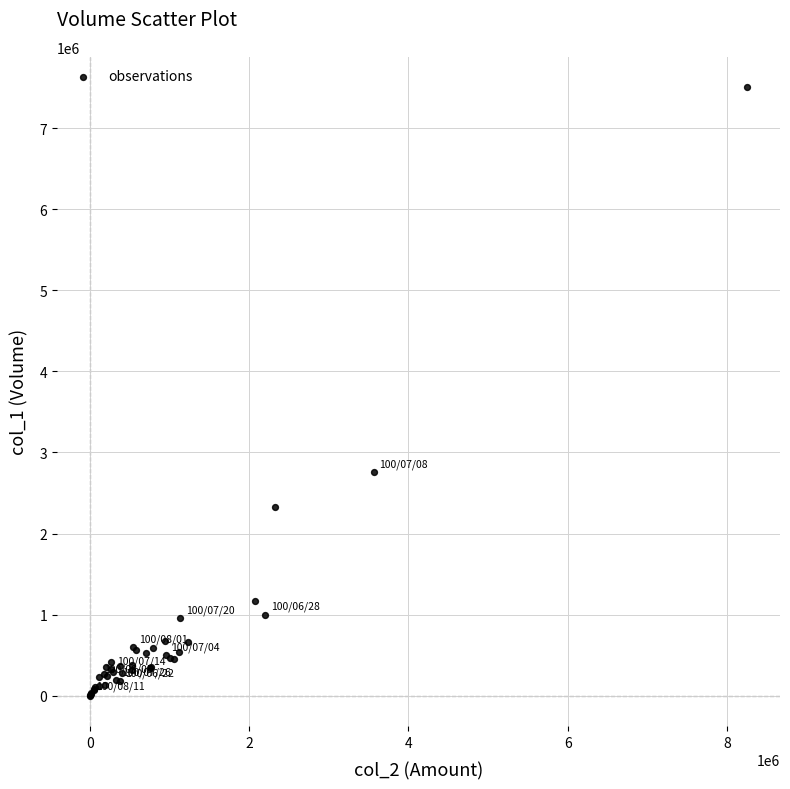

What Y value in the scatter plot is closest to 3754000?

2759000